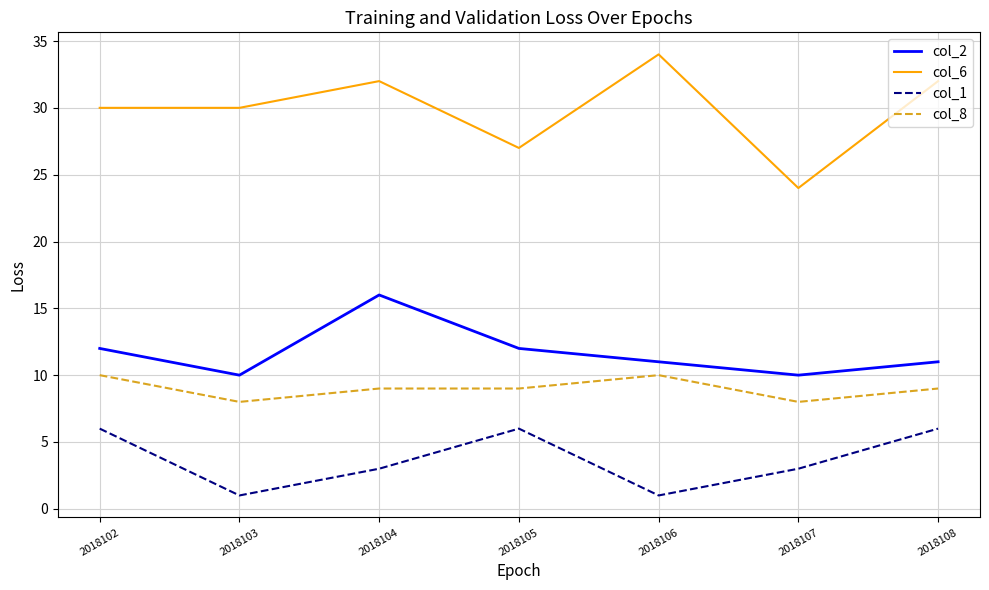

The value of col_2 at 2018103 is 10. True or false?

True